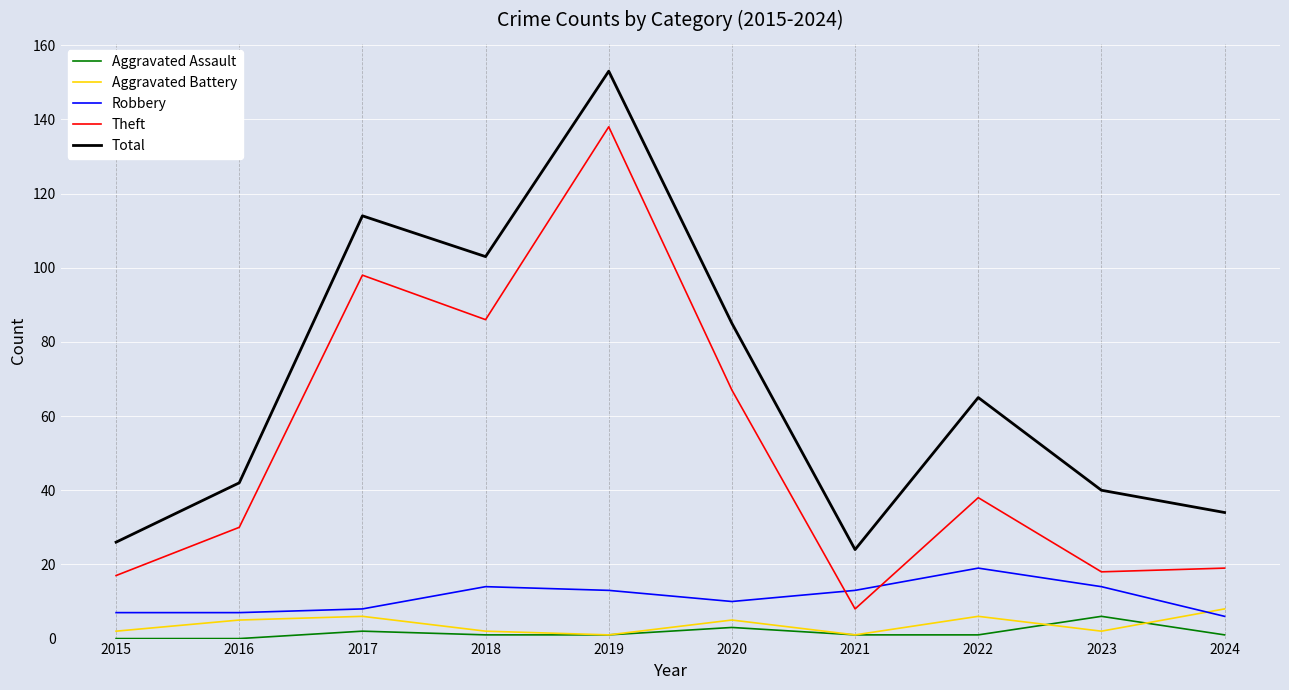

Is the value of Robbery at 2019 greater than the value of Aggravated Assault at 2019?

Yes